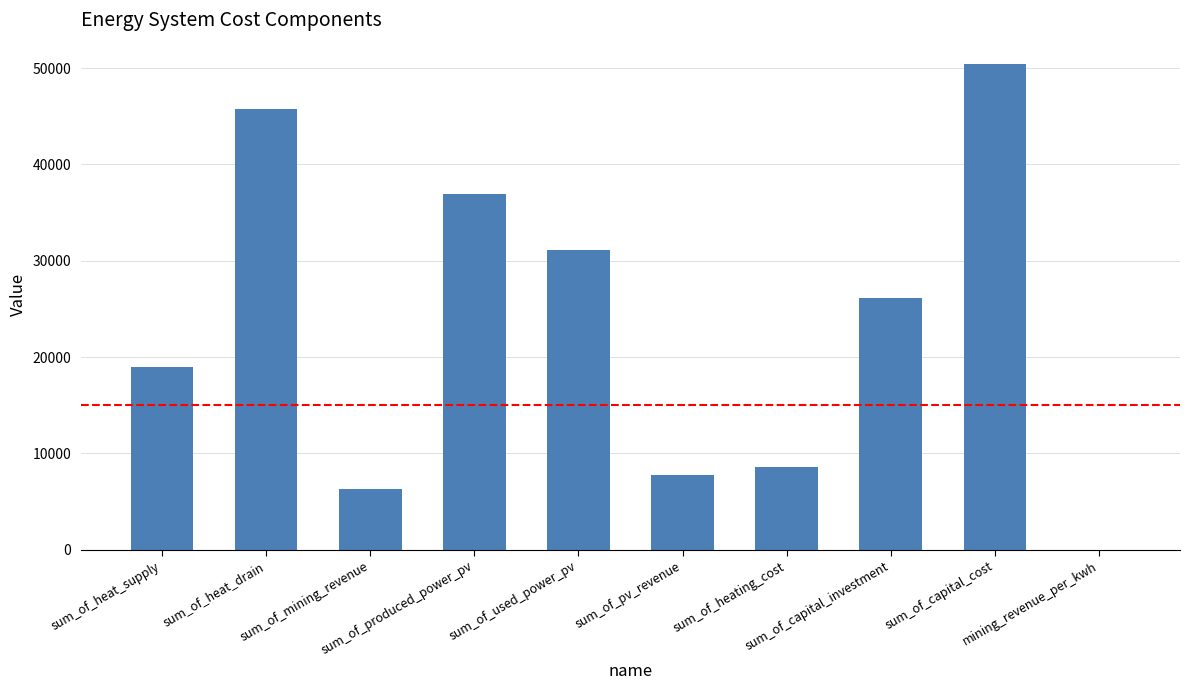

Where is the data nearest to the value 25207?

sum_of_capital_investment